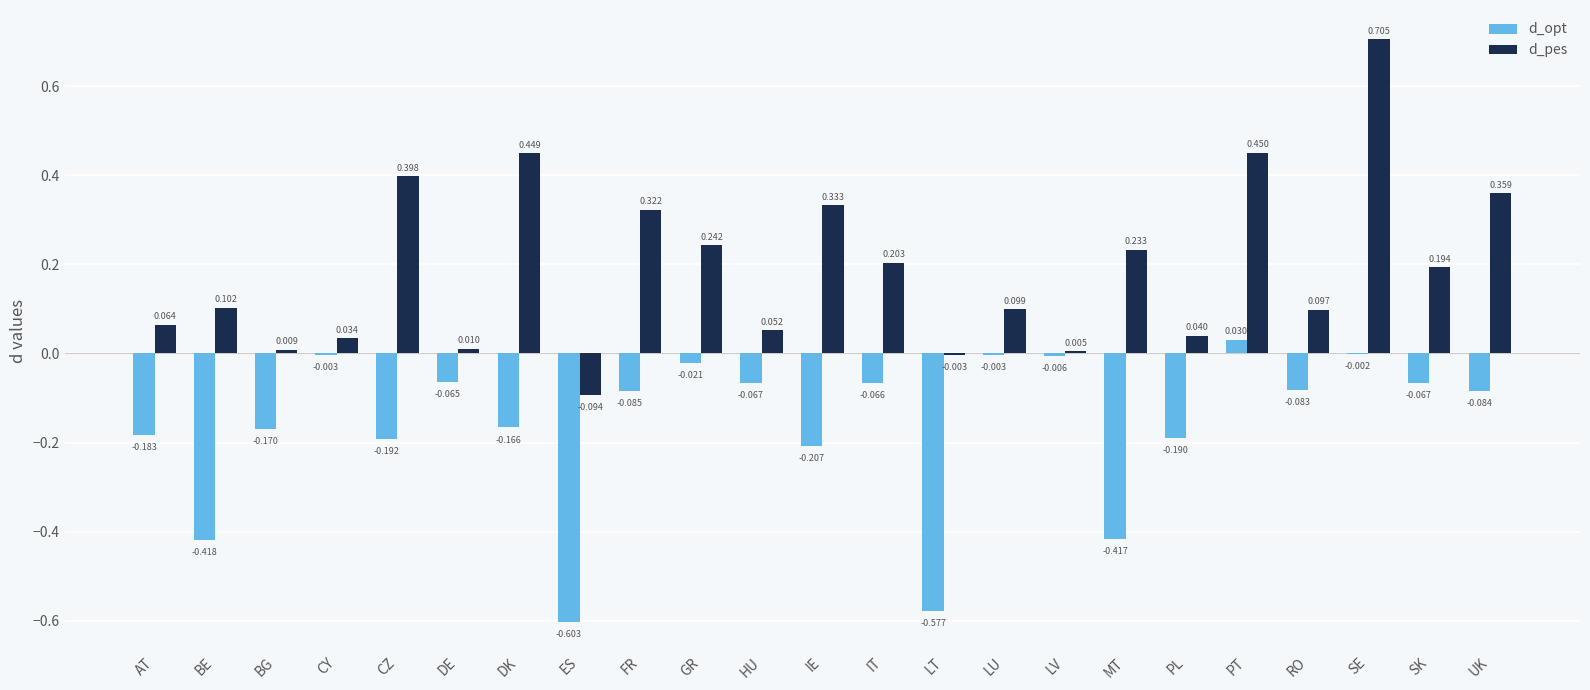

How many data points does each series have?

23